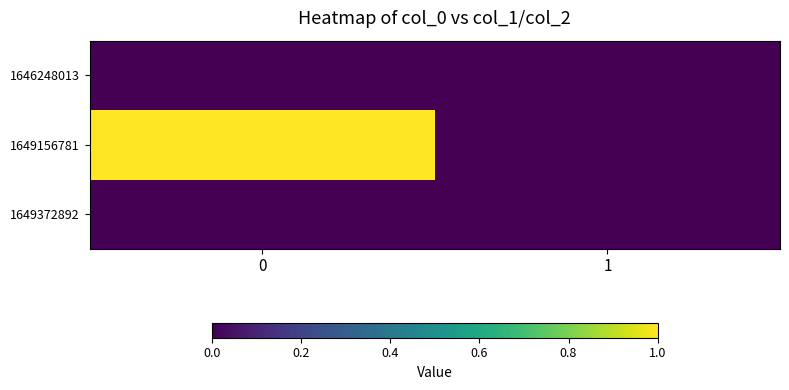

Reading left to right, list all the values displayed in this chart.

1646248013: 0=0	1=0
1649156781: 0=1	1=0
1649372892: 0=0	1=0